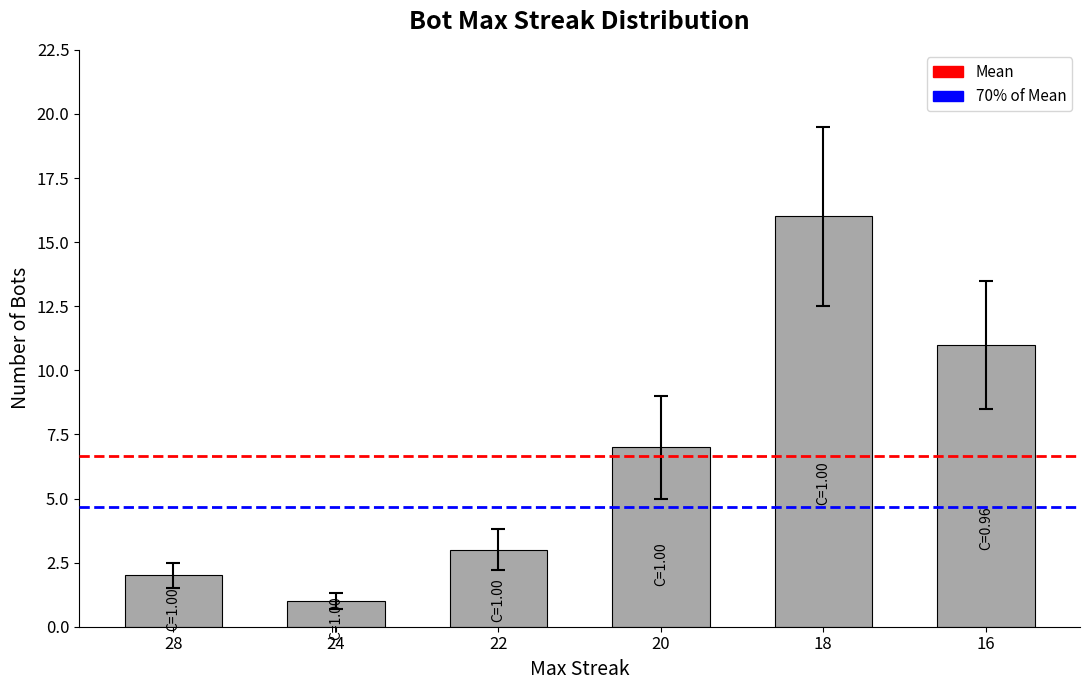

How many data points are less than 7?

3